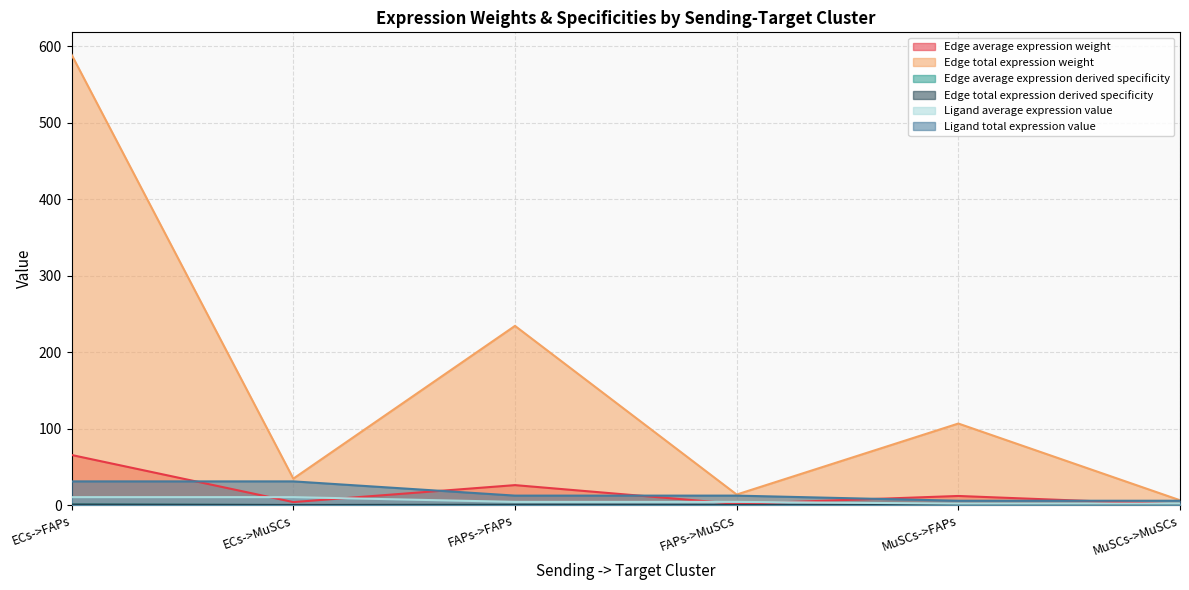

What is the sum of all Edge total expression derived specificity values?

1.0